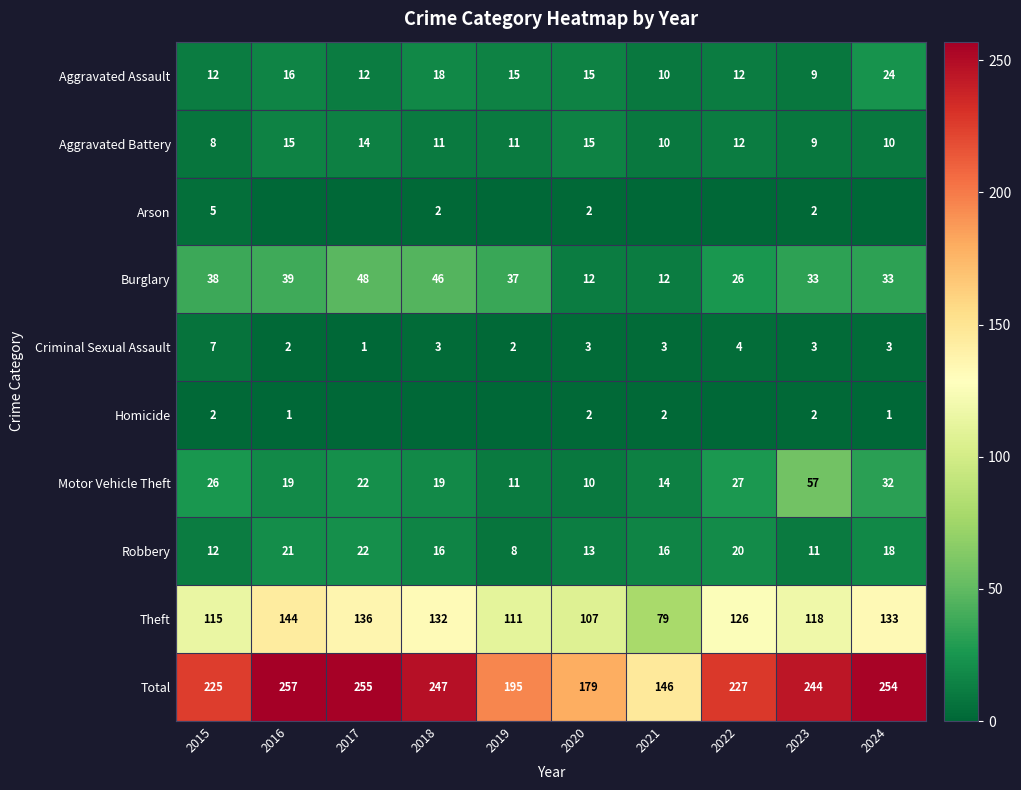

Which series changed the most between 2020 and 2023?

Total